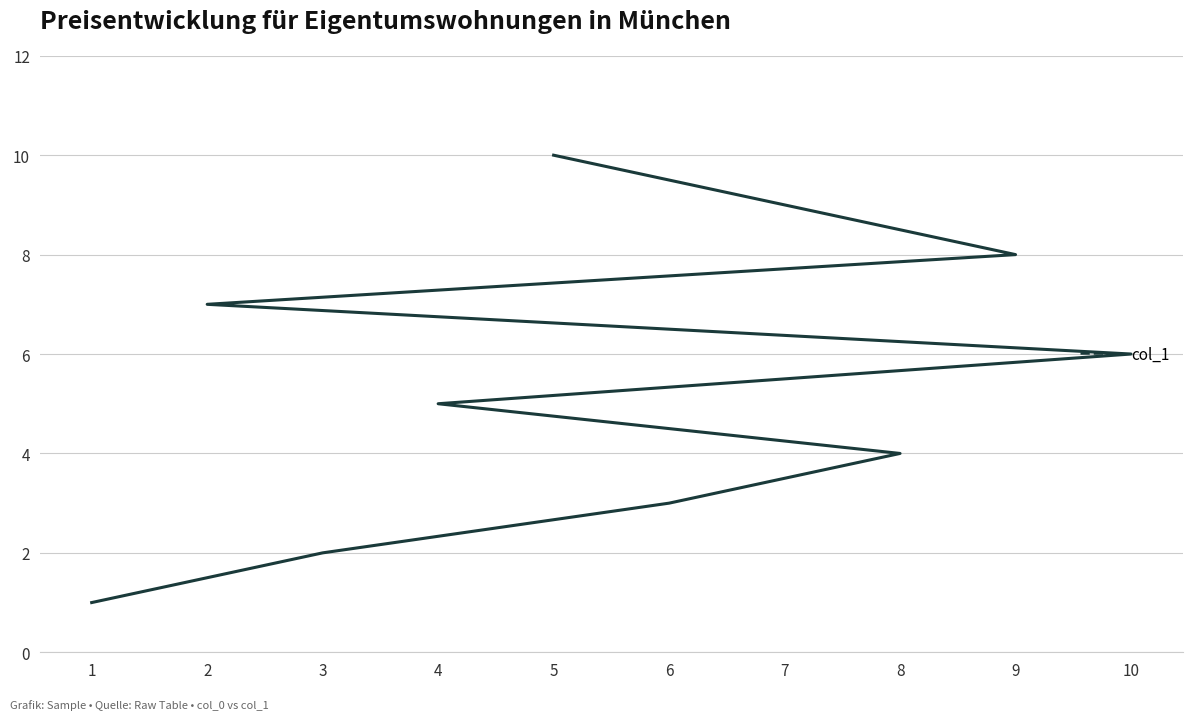

Which has a higher value, 4 or 5?

5